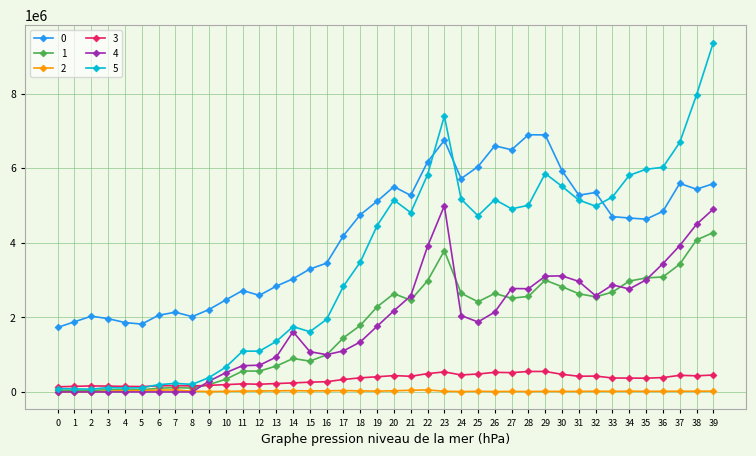

At how many categories does at least one series exceed 3609991?

23